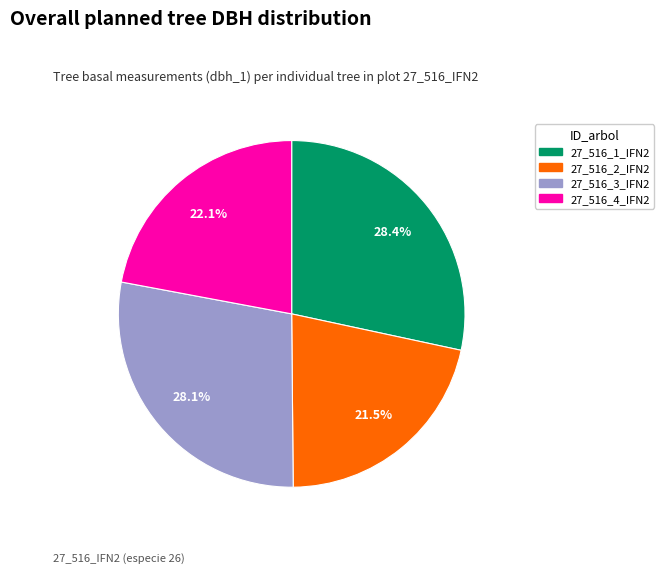

To the nearest percent, what is the difference between the 27_516_3_IFN2 and 27_516_4_IFN2 slice percentages?

6%